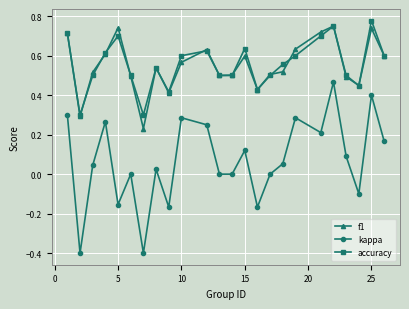

Count the number of data series in this chart.

3